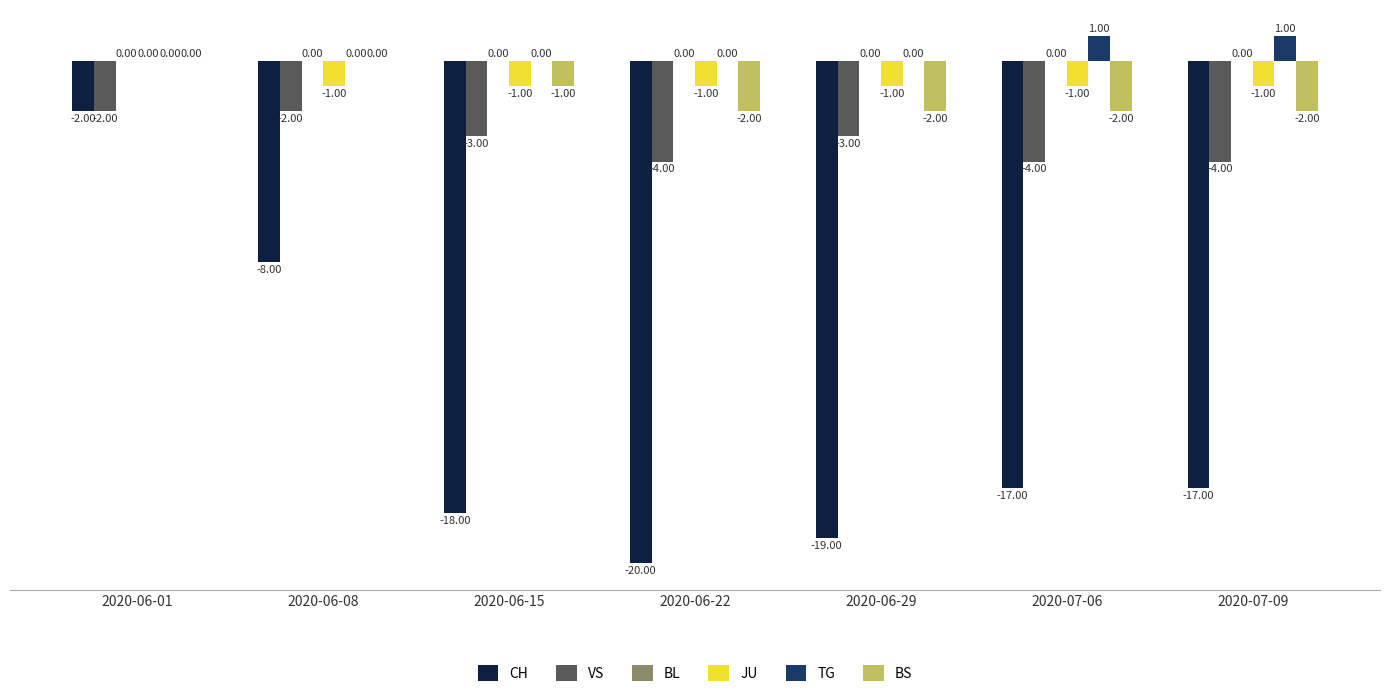

What is the sum of all JU values?

-6